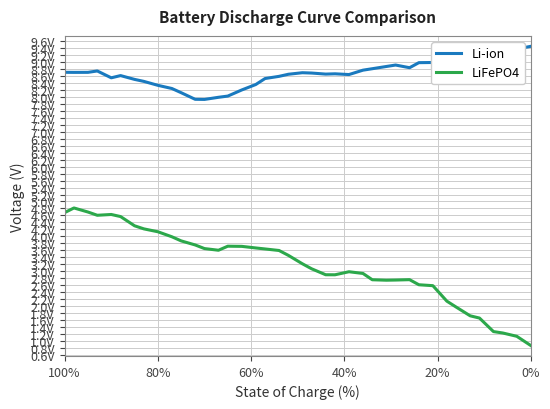

Is it true that LiFePO4 equals 4.1 at 29?

False